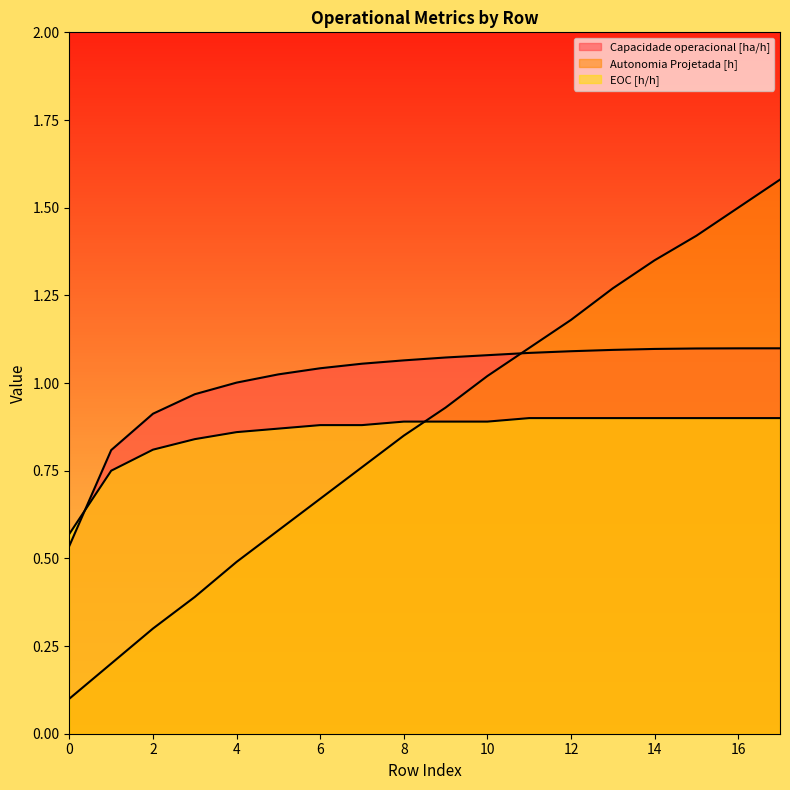

How many lines are shown in the chart?

3